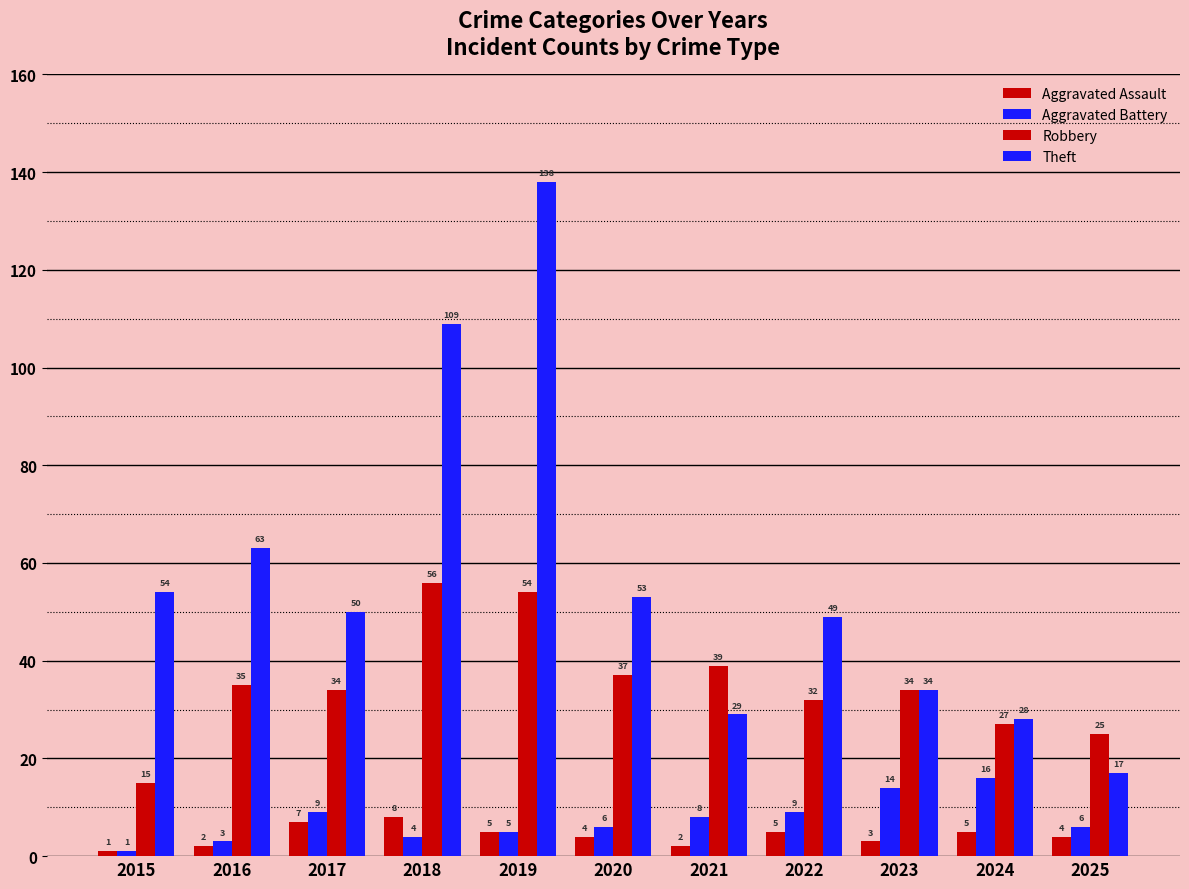

The Theft series shows 138 at 2019. True or false?

True